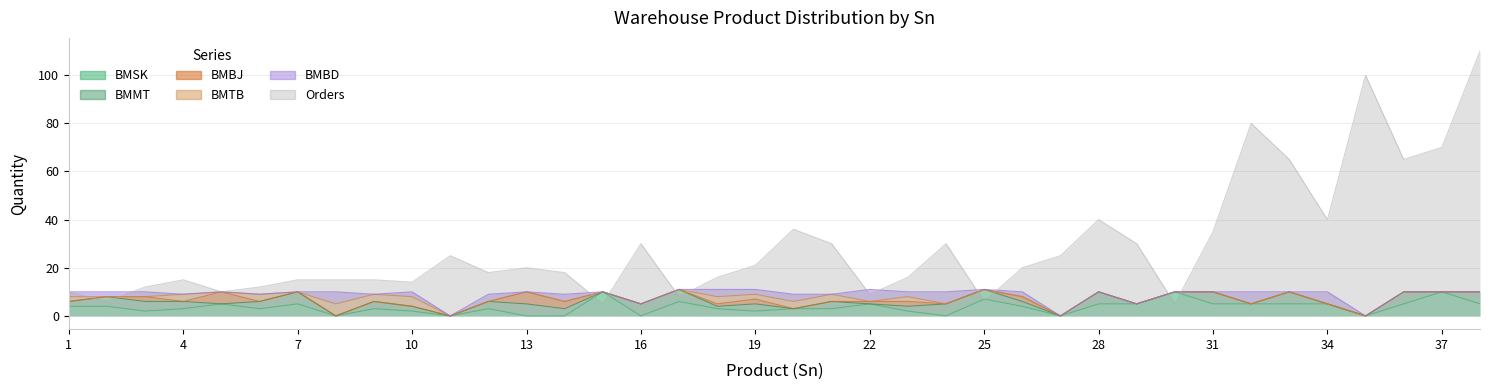

Rank the series by their maximum value, from lowest to highest.

BMMT, BMBJ, BMTB, BMBD, BMSK, Orders